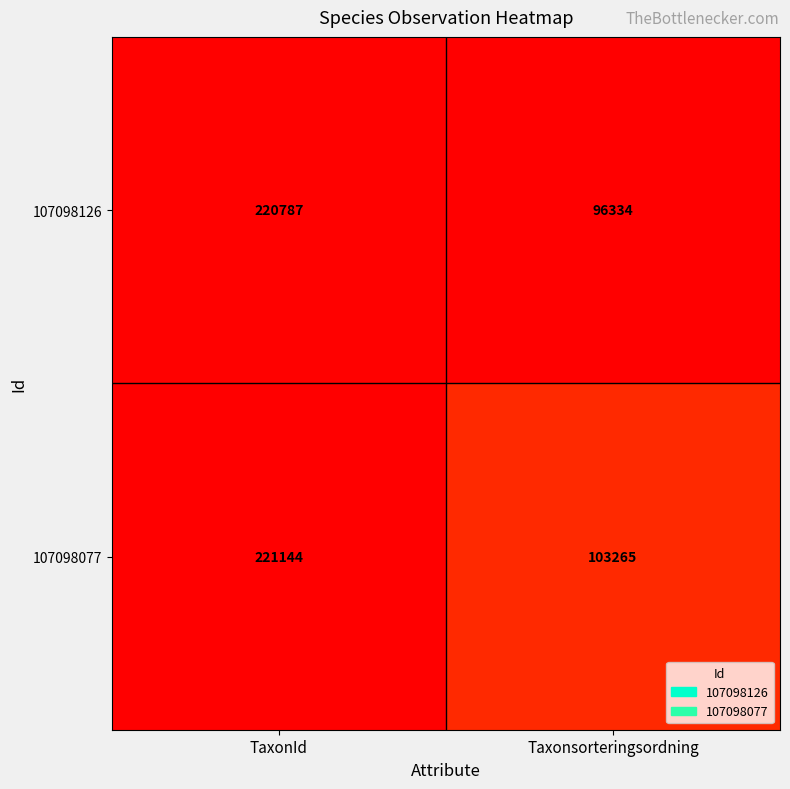

What is the difference between the maximum and minimum values in the 107098077 series?

117879